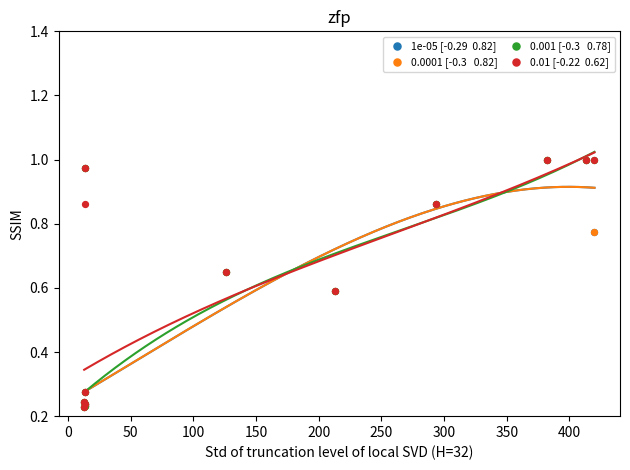

Which series contains the lowest Y value?

1e-05 [-0.29  0.82]